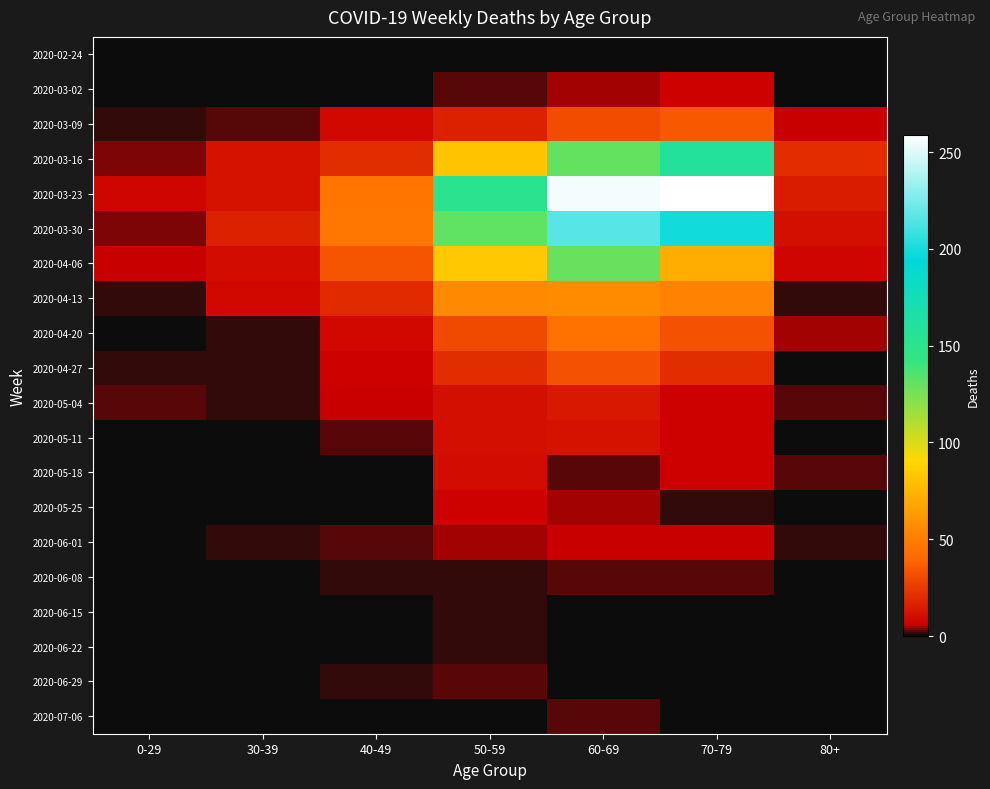

List the series in order of their peak value, highest first.

2020-03-23, 2020-03-30, 2020-03-16, 2020-04-06, 2020-04-13, 2020-04-20, 2020-03-09, 2020-04-27, 2020-05-04, 2020-05-11, 2020-05-18, 2020-03-02, 2020-05-25, 2020-06-01, 2020-06-08, 2020-06-29, 2020-07-06, 2020-06-15, 2020-06-22, 2020-02-24